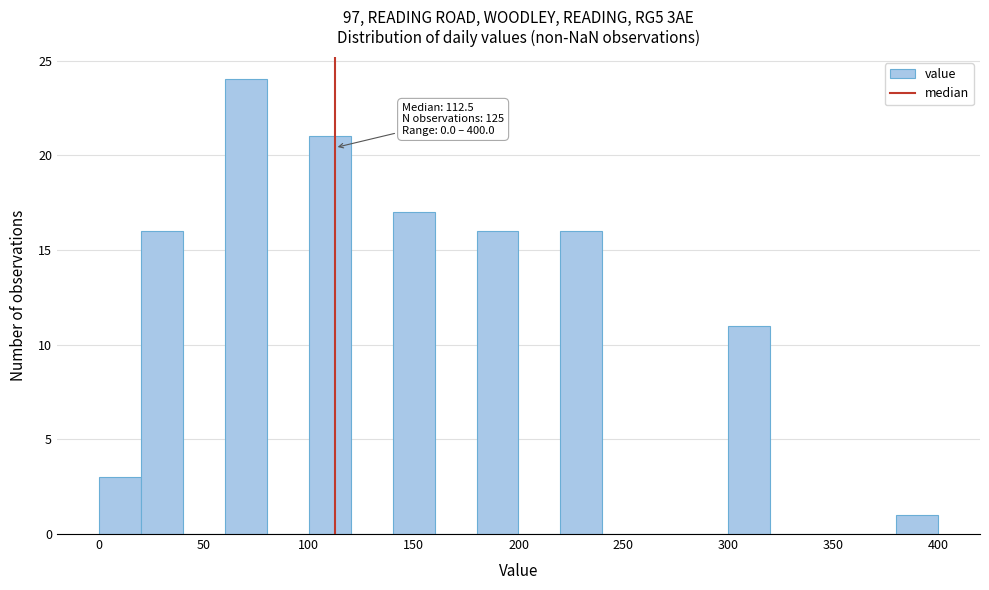

Which range on the x-axis has the tallest bar?

60 to 80